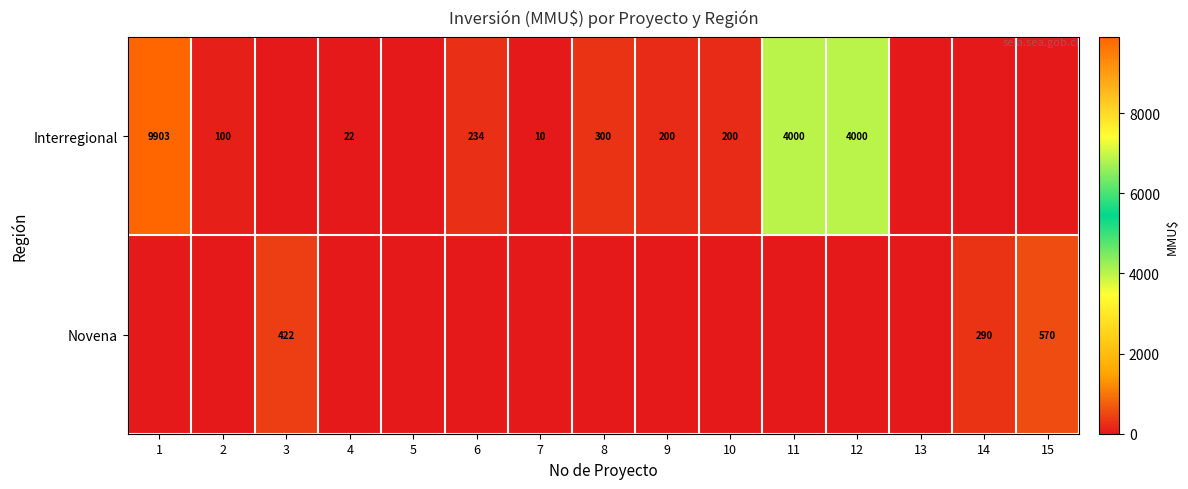

What is the difference between the Interregional values at 10 and 11?

3800